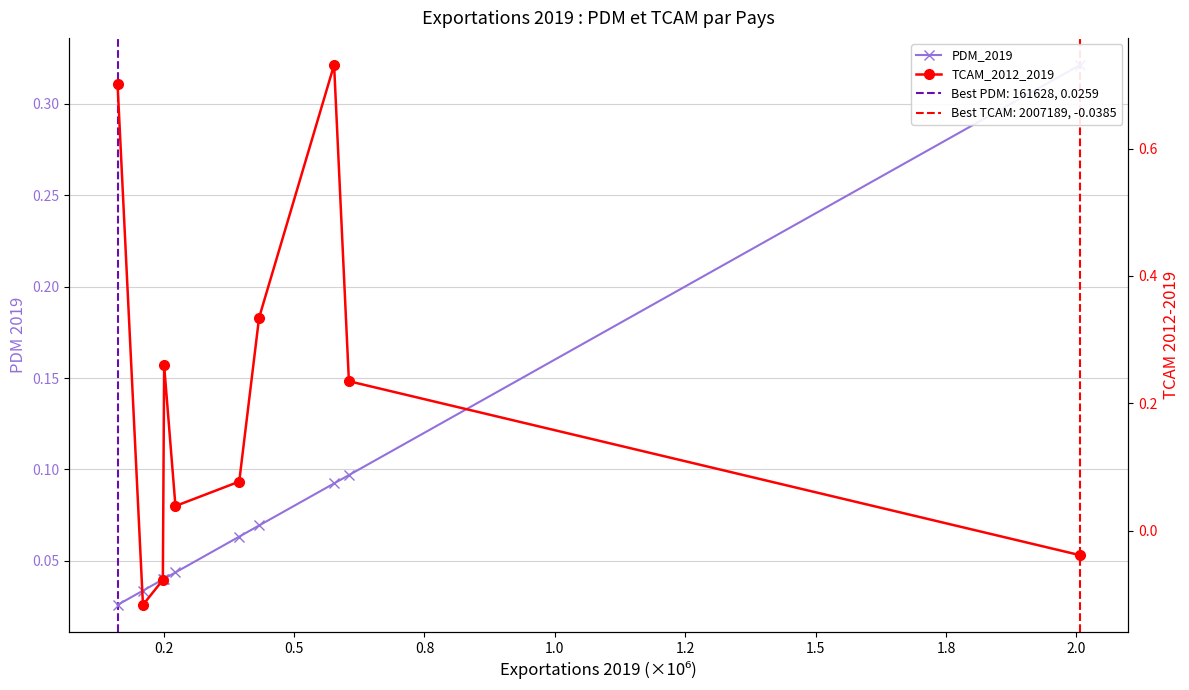

Does the chart display data point markers on the line(s)?

Yes